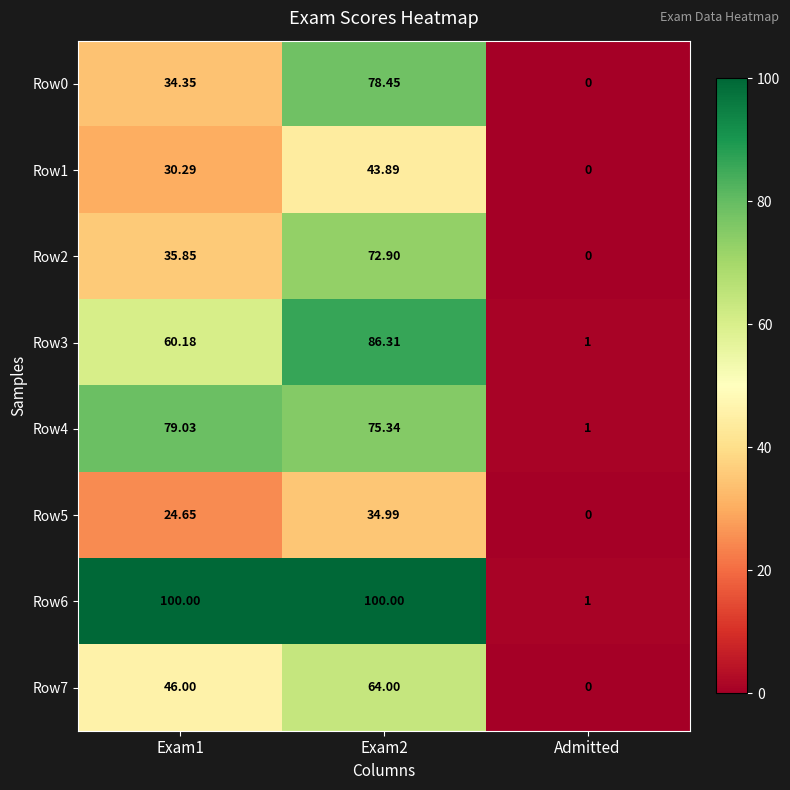

Is the value of Row6 at Admitted greater than the value of Row2 at Admitted?

Yes